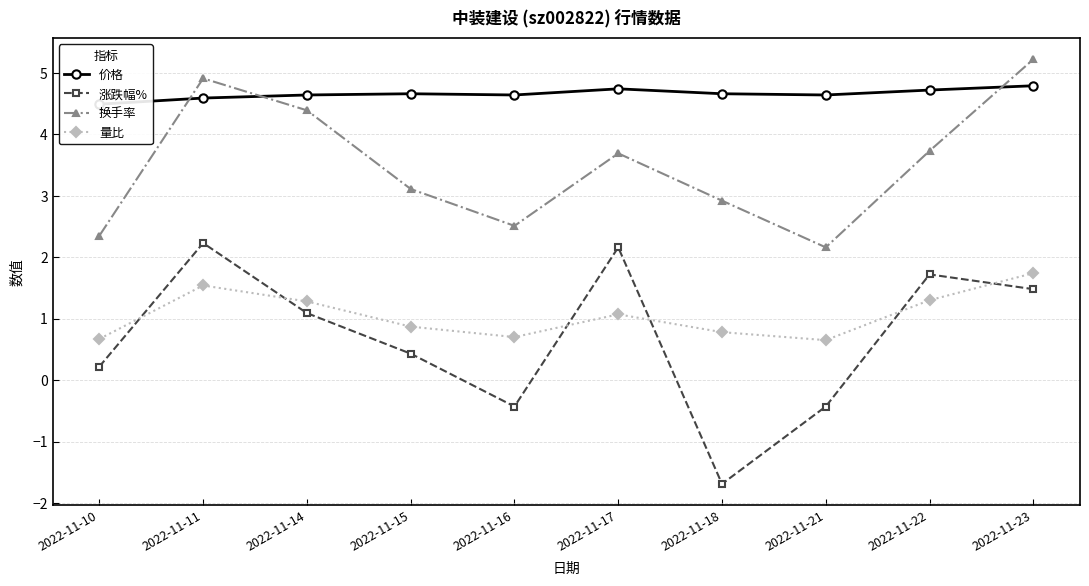

At which category does 价格 reach its first local valley?

2022-11-16